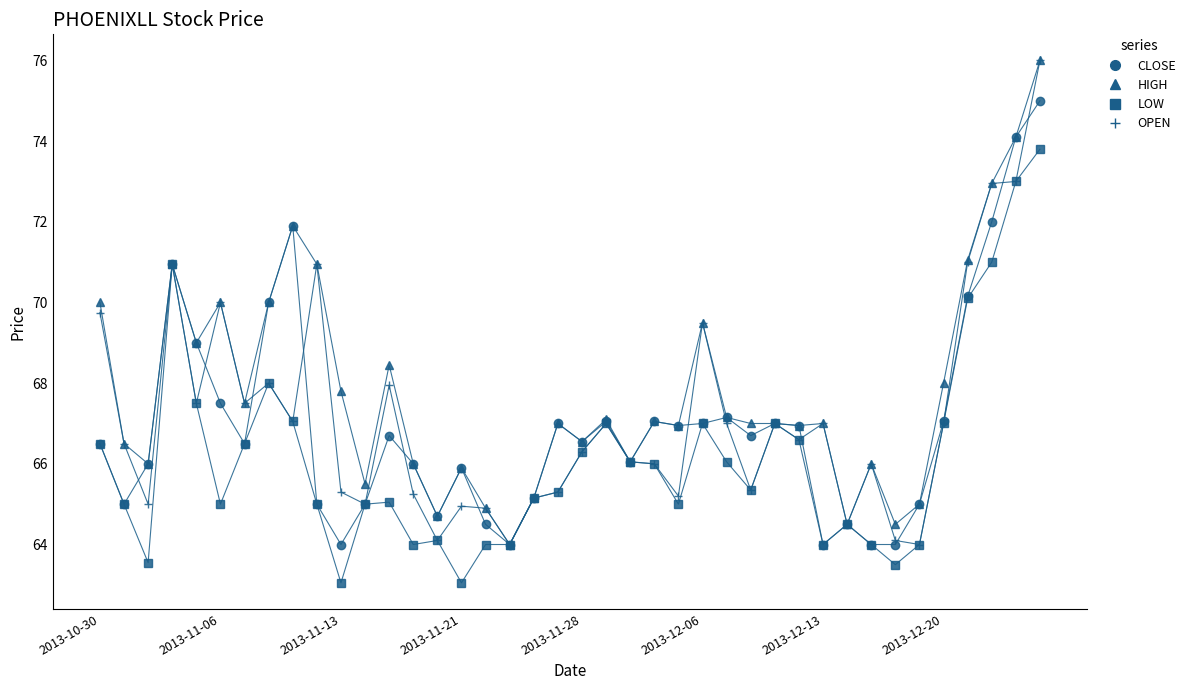

Does the chart display data point markers on the line(s)?

Yes